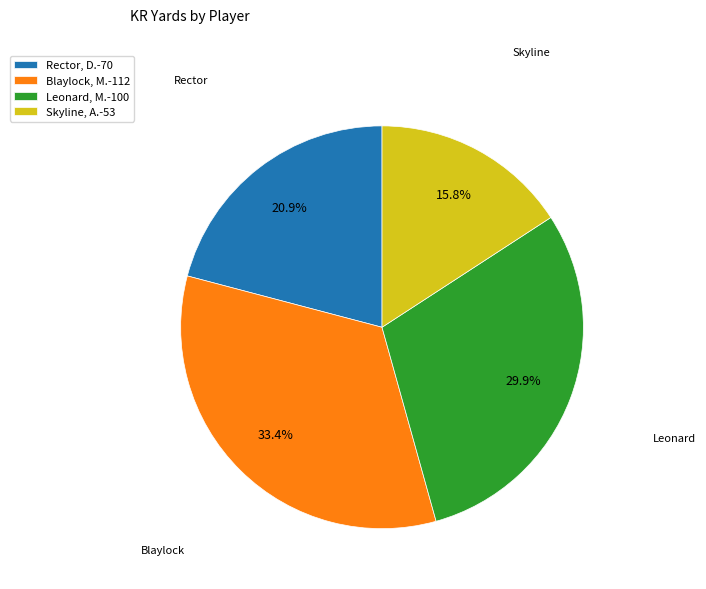

Does Rector, D. represent more than half of the total?

No